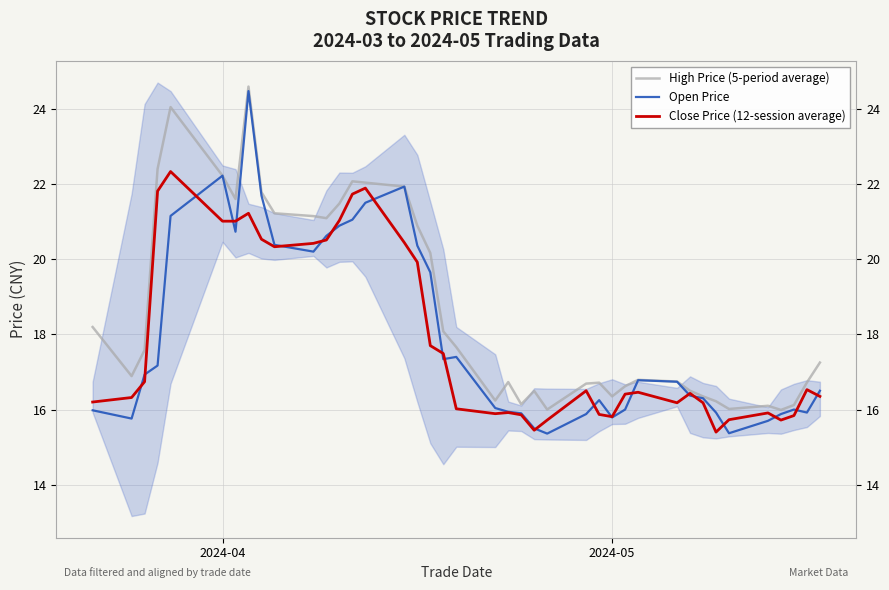

What is the minimum value for High Price (5-period average)?

16.0